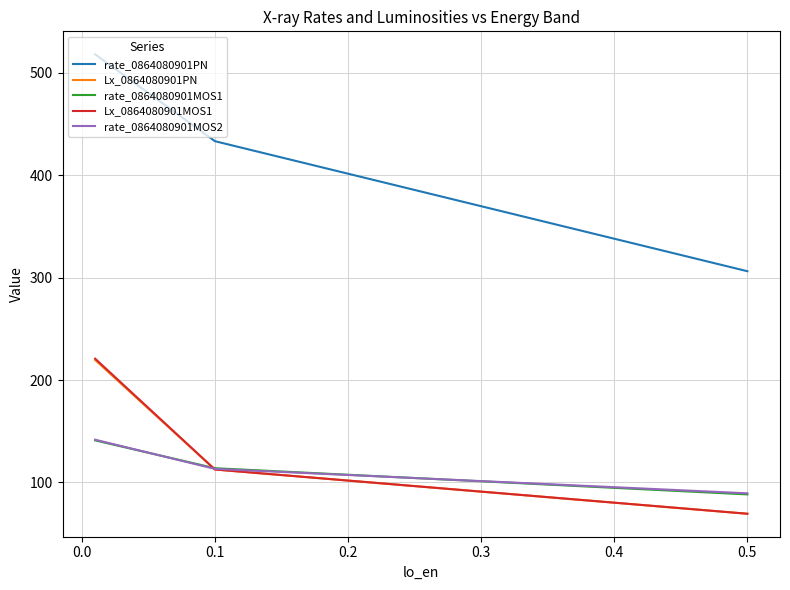

What is the difference between the maximum and second lowest values in the rate_0864080901MOS2 series?

28.5